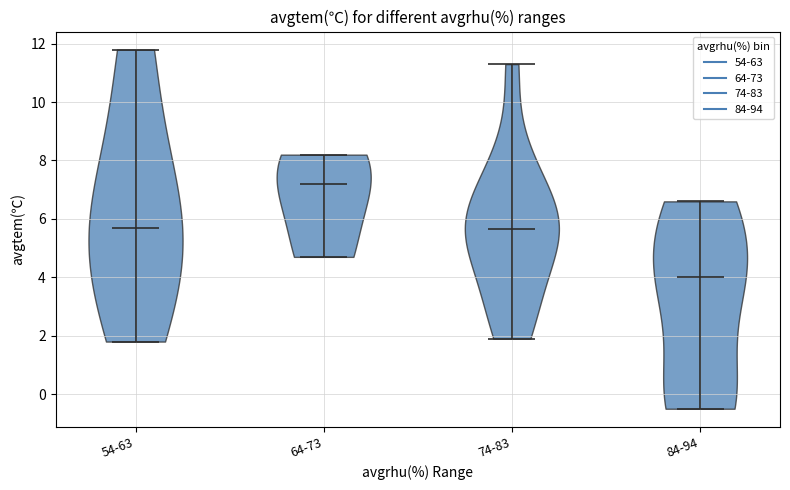

What is the highest point the violin for 74-83 reaches on the y-axis? The values are not printed on the chart, so give them approximately, as read against the axis.

11.4